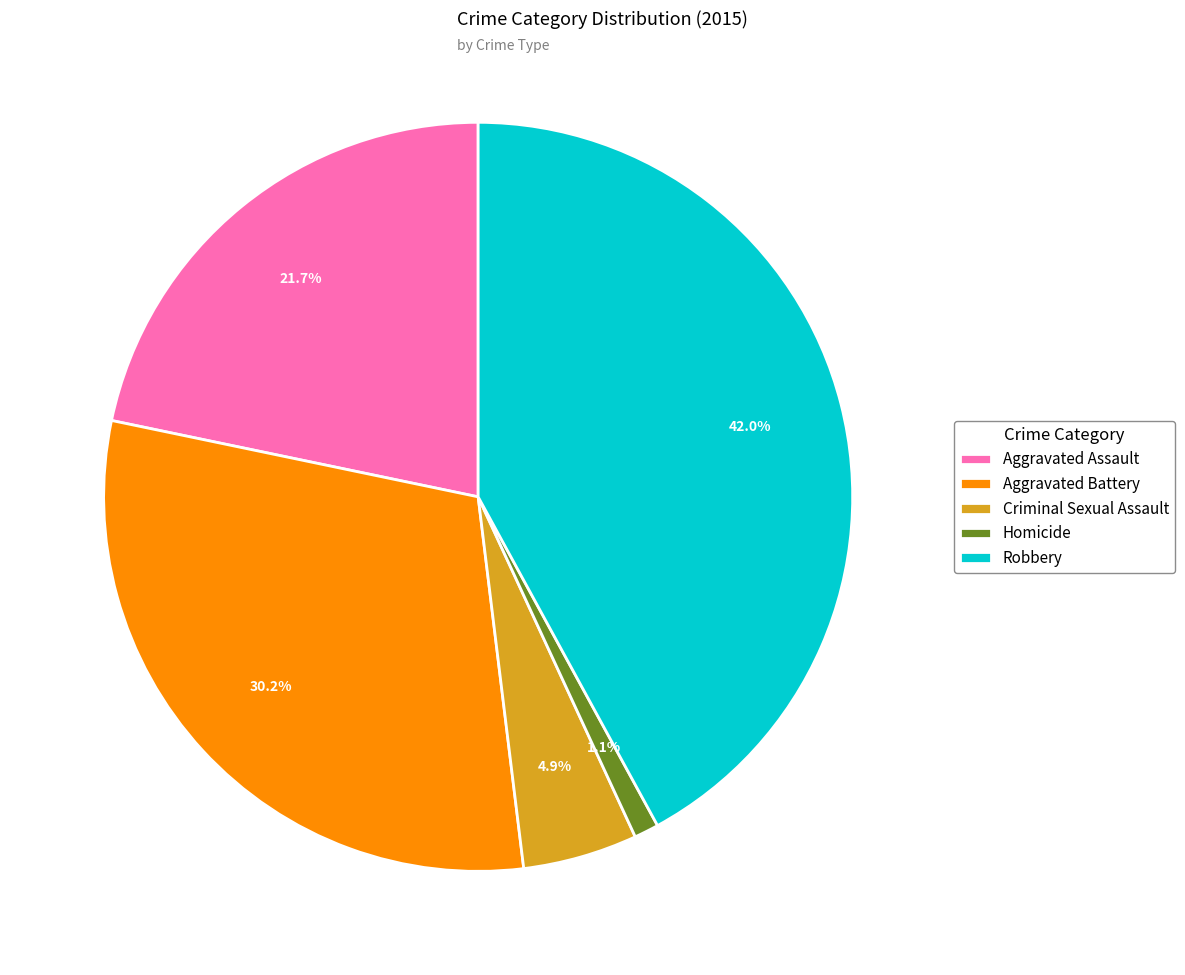

Approximately how many times larger is the value at Aggravated Assault compared to Robbery?

0.5